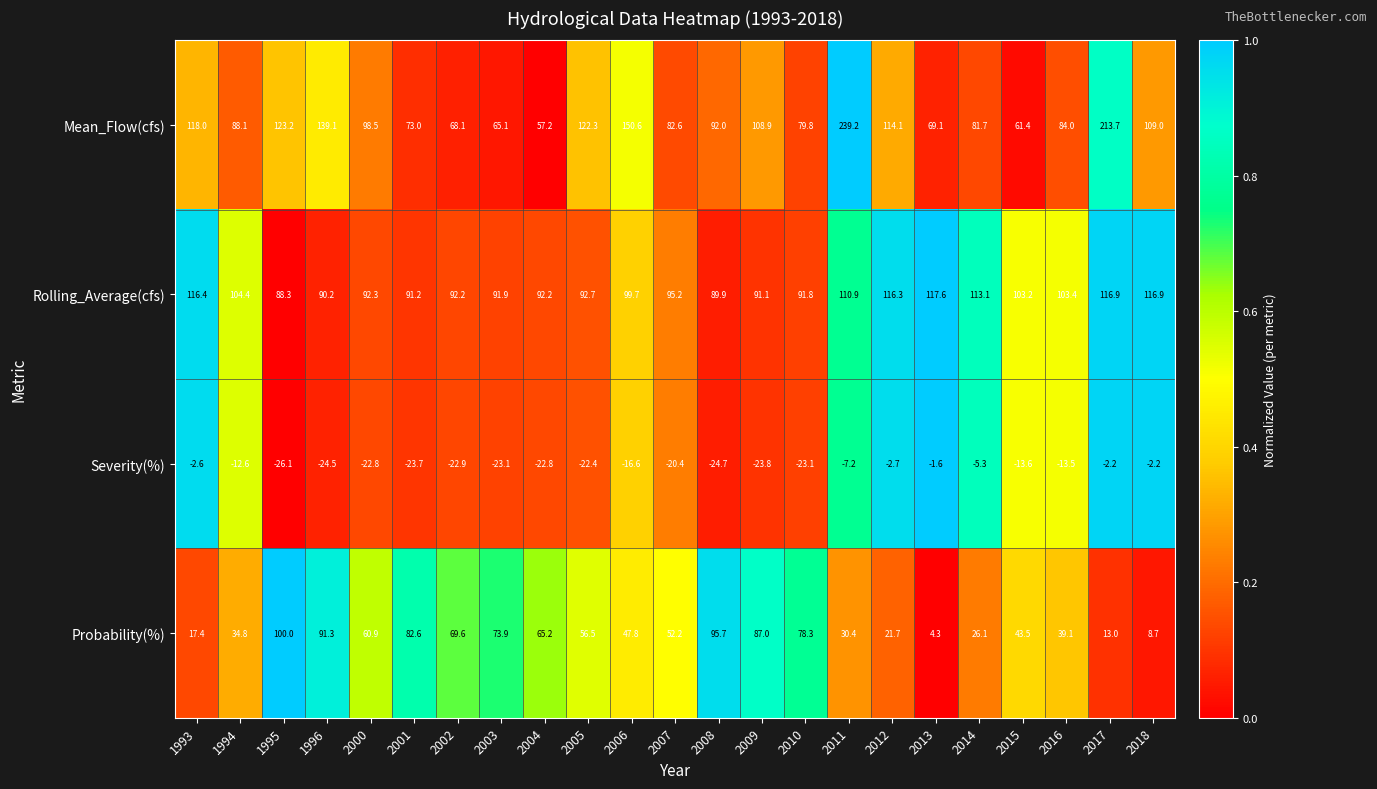

What is the spread (max minus min) of values at 2001?

114.9